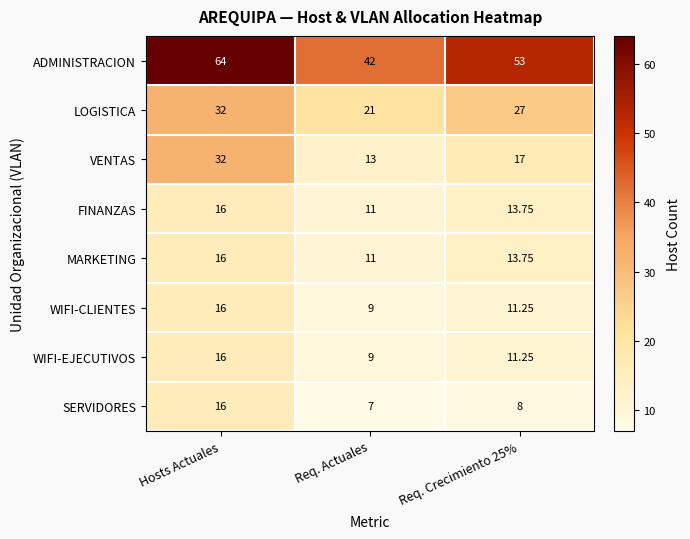

Where does the VENTAS series first go above 17?

Hosts Actuales